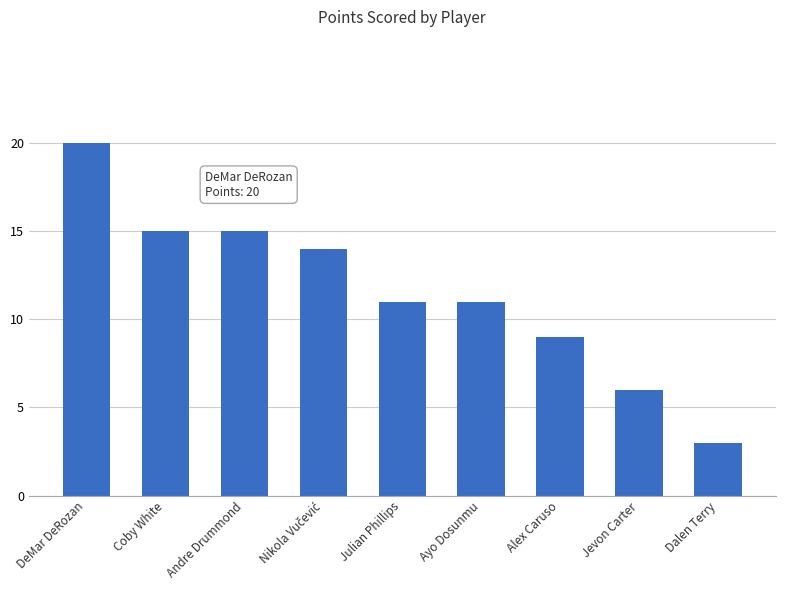

What is the sum of all values?

104